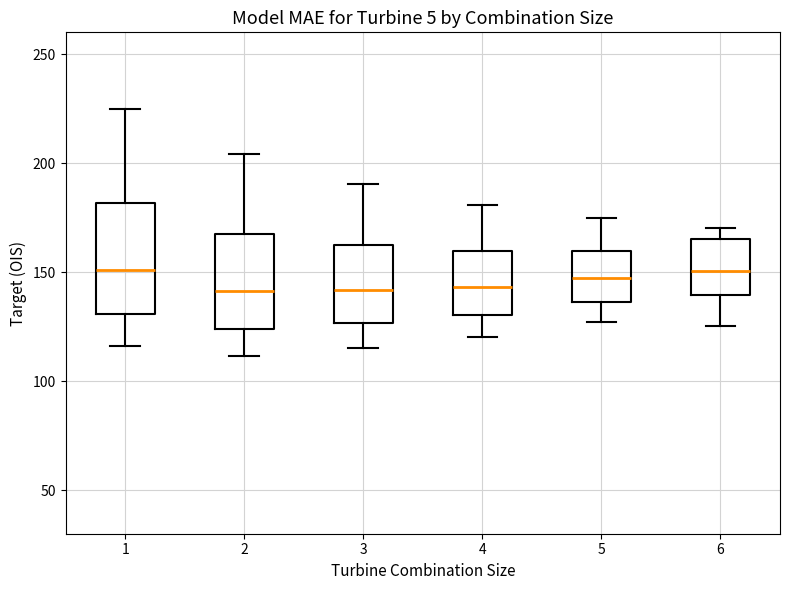

Reading left to right, read every box against the y-axis: the position of its median line, the range the box covers, and the ends of its whiskers. The values are not printed on the chart, so give them approximately, as read against the axis.

1: median 150, box 130 to 180, whiskers 115 to 225
2: median 140, box 125 to 170, whiskers 110 to 205
3: median 140, box 125 to 160, whiskers 115 to 190
4: median 145, box 130 to 160, whiskers 120 to 180
5: median 145, box 135 to 160, whiskers 125 to 175
6: median 150, box 140 to 165, whiskers 125 to 170